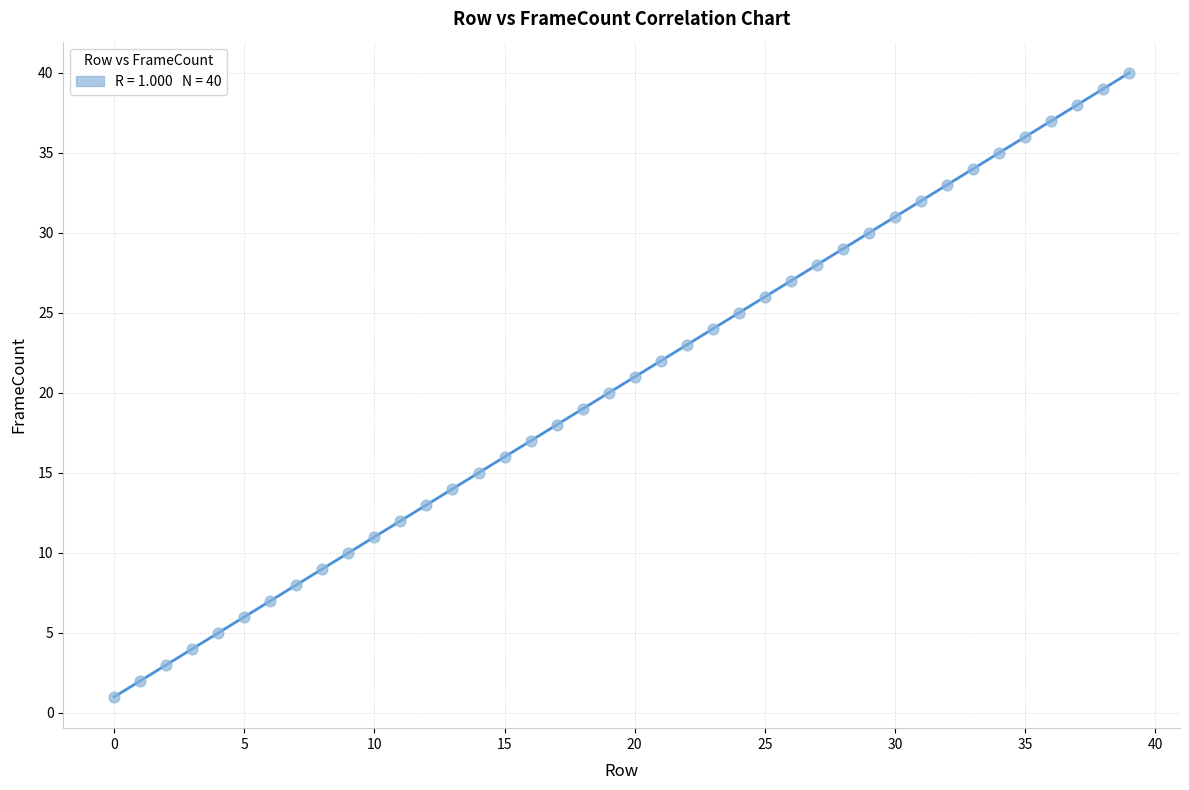

What is the range of Y values (max minus min)?

39